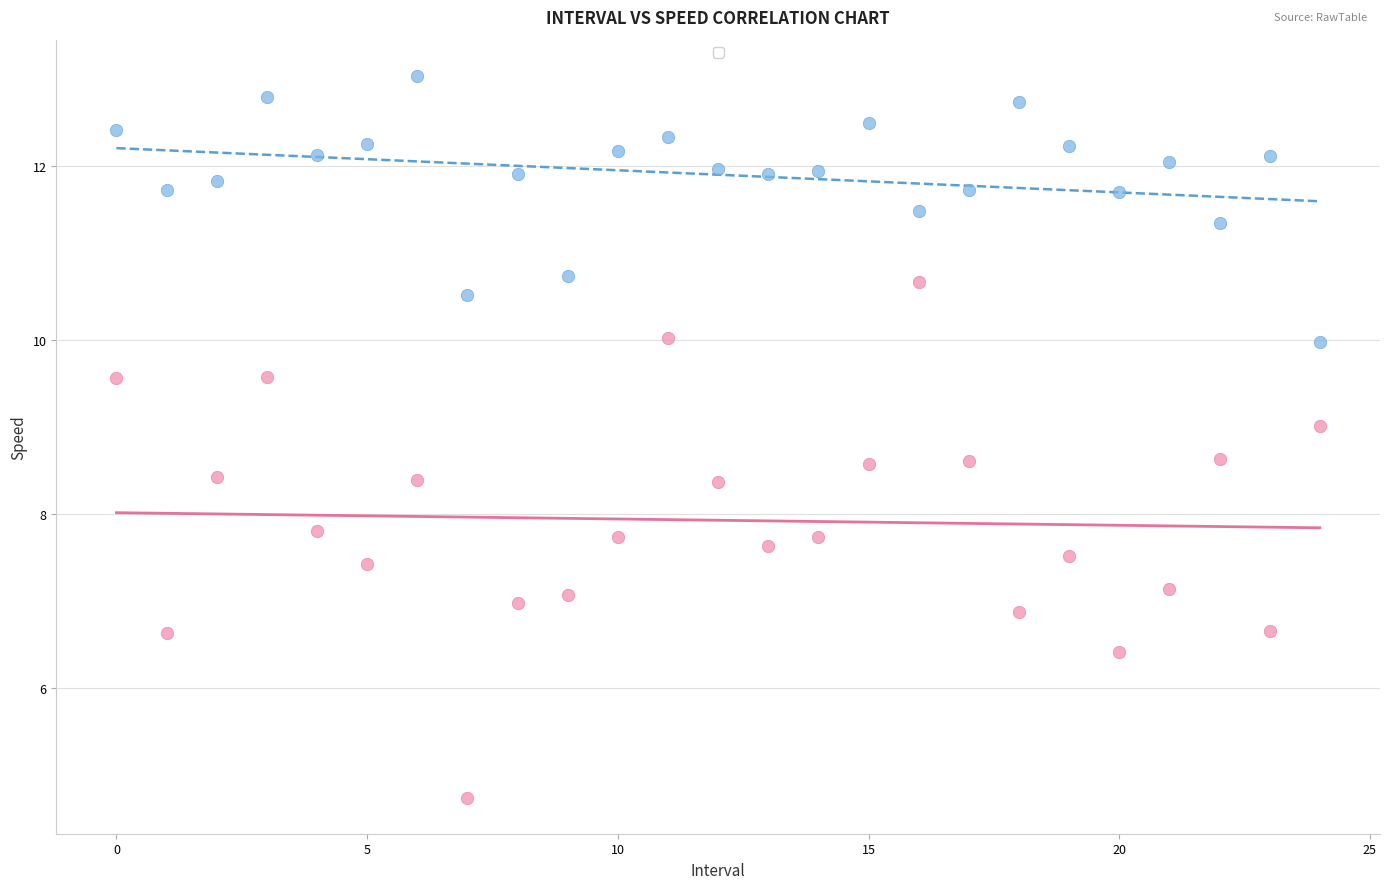

Across all data points, what is the range of Y values (max minus min)?

8.3